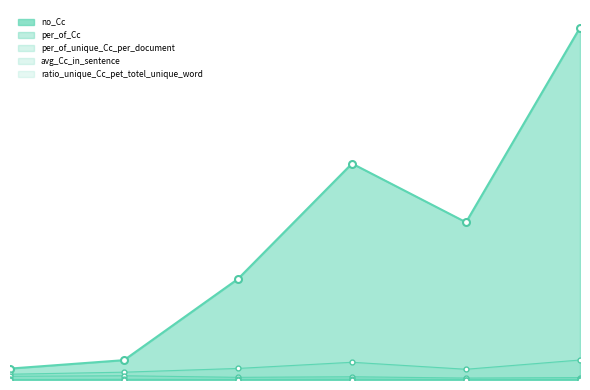

What is the value of the per_of_unique_Cc_per_document point at the 1st from the left?

0.3